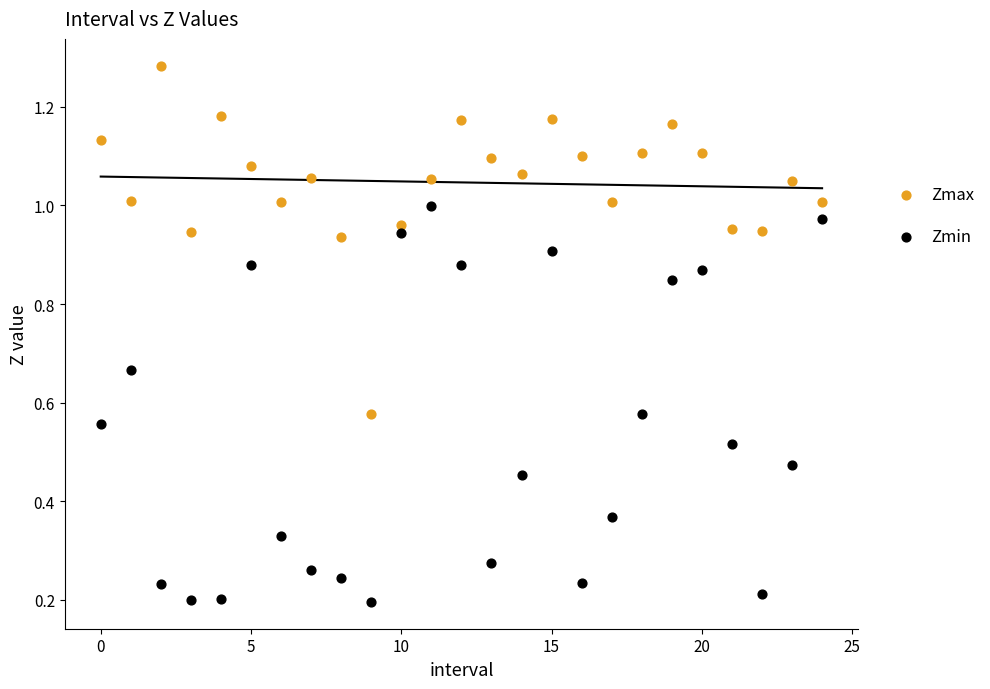

Which series reaches the maximum Y coordinate?

Zmax